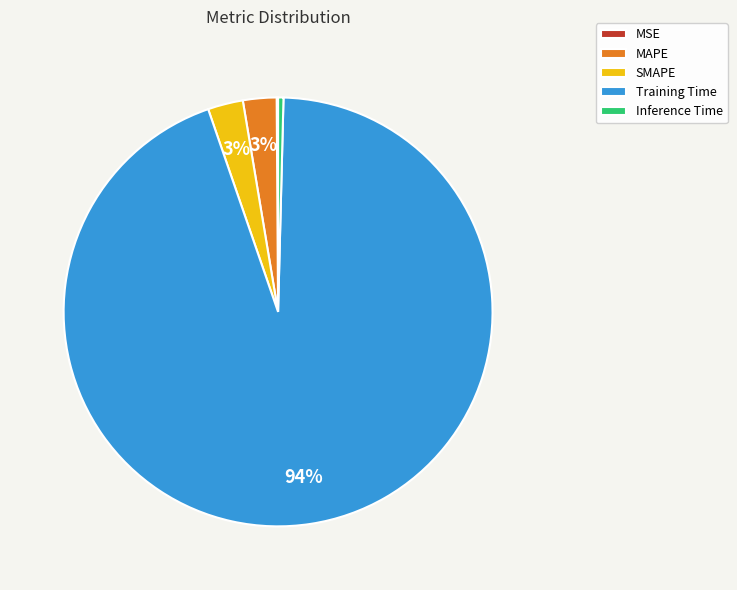

Which category has the biggest portion of the pie?

Training Time